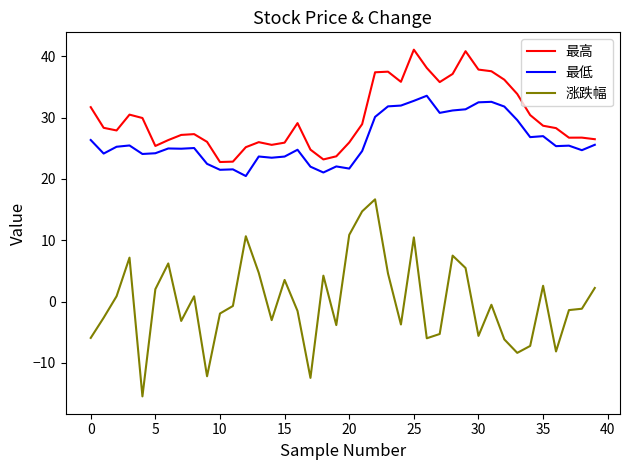

Which series has the largest total across all categories?

最高